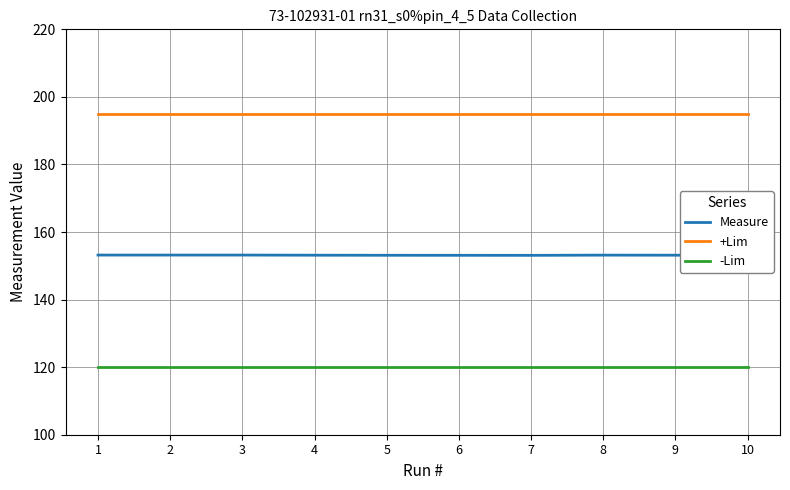

True or false: +Lim and -Lim cross at least once.

False